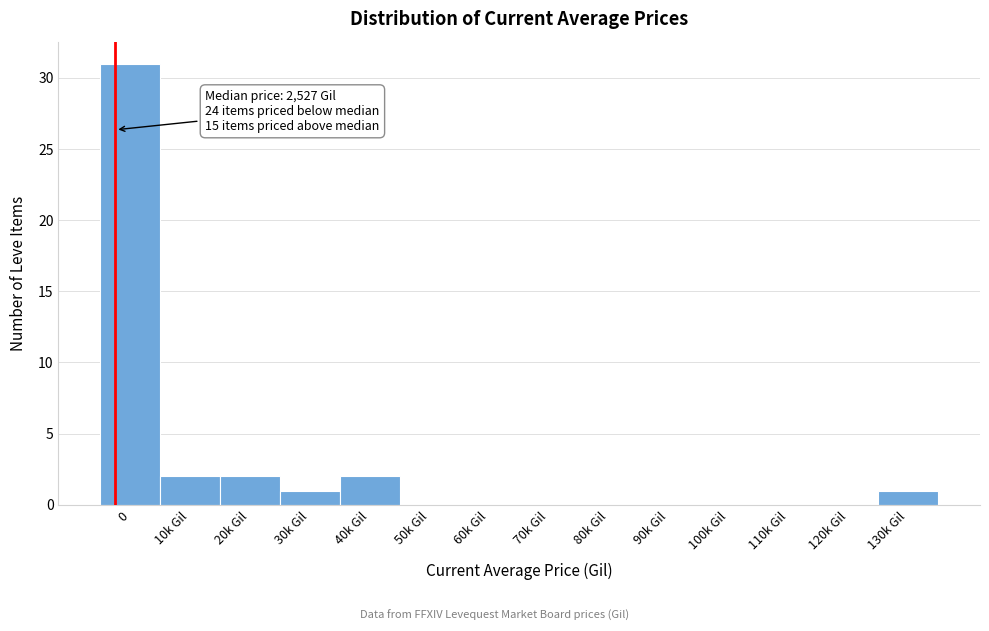

Reading left to right, what are all the values shown in this chart?

0=31	10k Gil=2	20k Gil=2	30k Gil=1	40k Gil=2	50k Gil=0	60k Gil=0	70k Gil=0	80k Gil=0	90k Gil=0	100k Gil=0	110k Gil=0	120k Gil=0	130k Gil=1